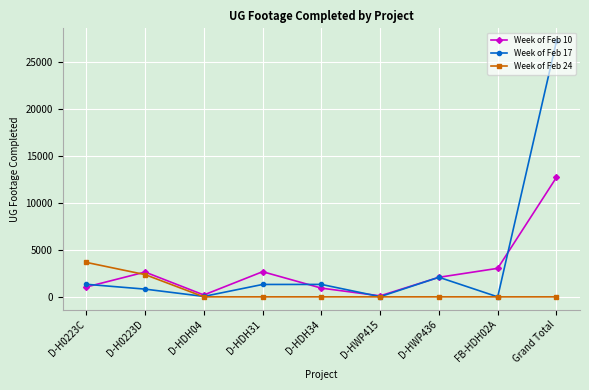

Rank the series by their average value, from highest to lowest.

Week of Feb 17, Week of Feb 10, Week of Feb 24